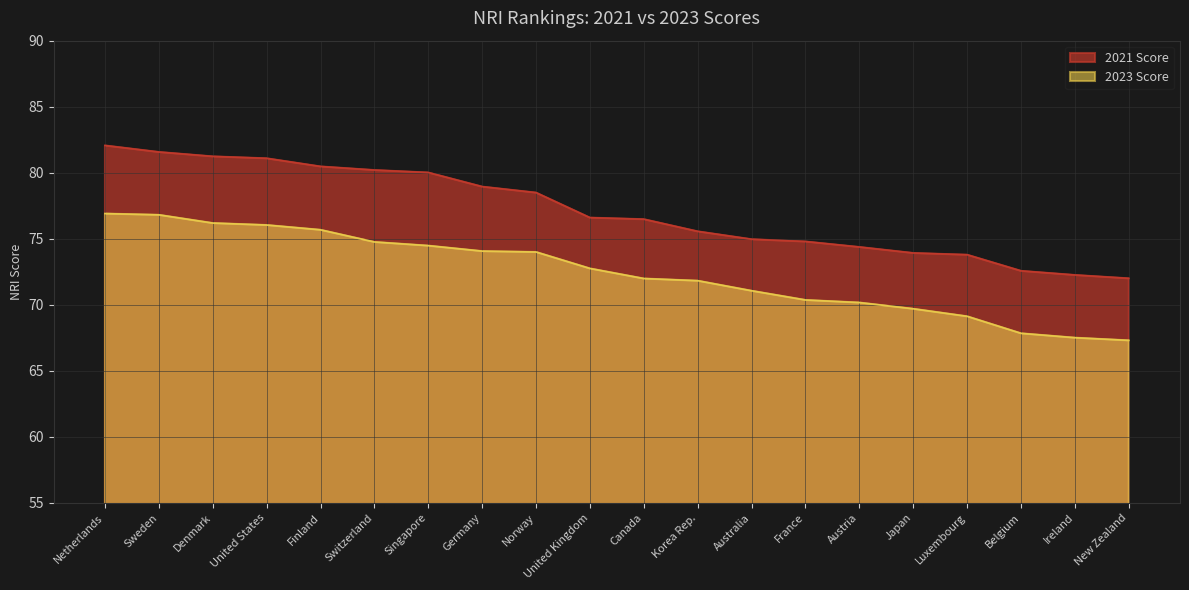

The 2021 Rank series shows 70.4 at France. True or false?

True